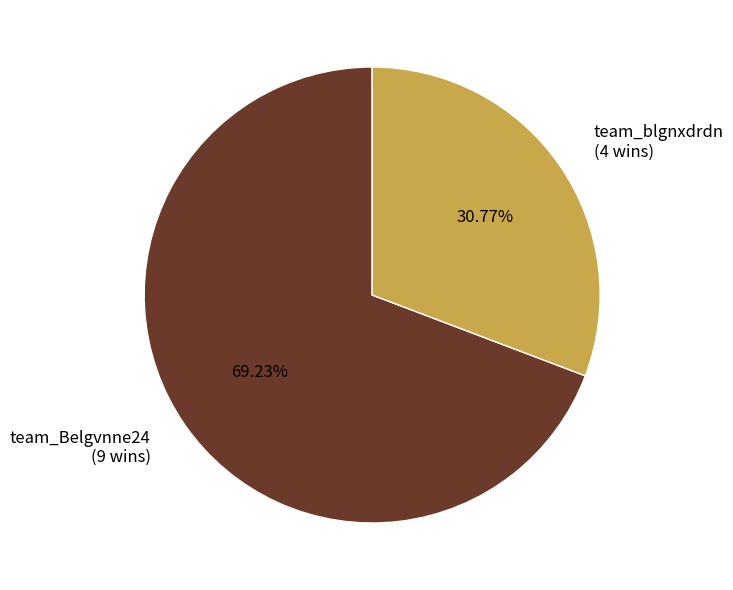

To the nearest percent, what portion does team_Belgvnne24 represent?

69%